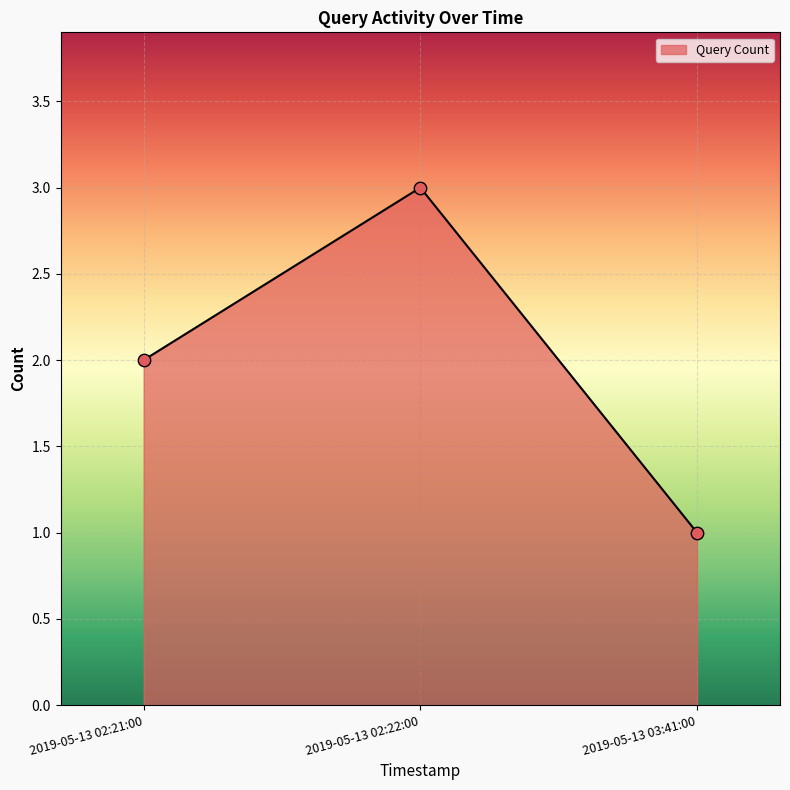

Which has a higher value, 2019-05-13 02:22:00 or 2019-05-13 03:41:00?

2019-05-13 02:22:00